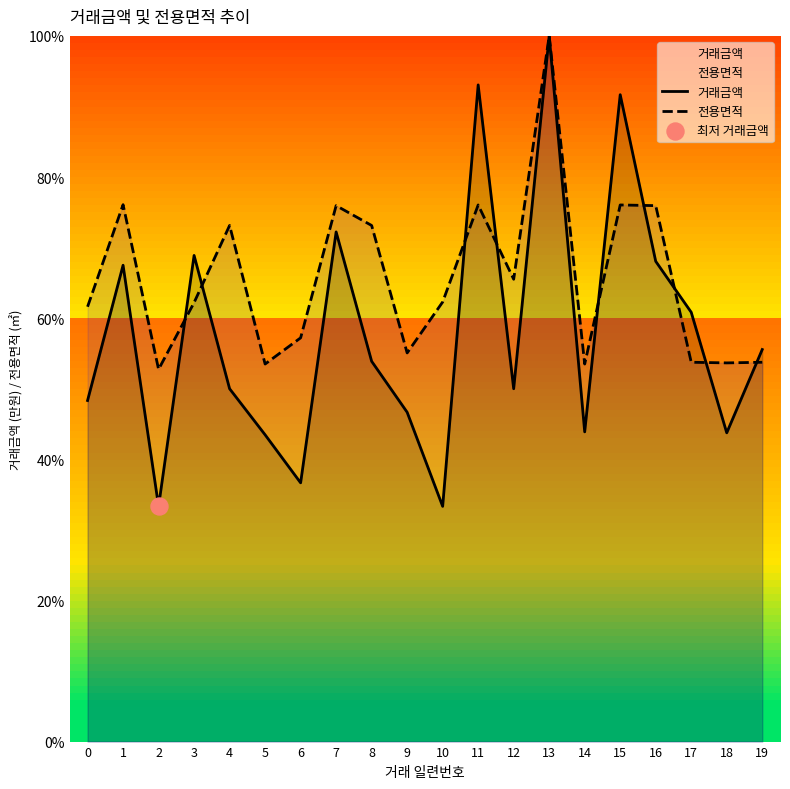

What are all the series names shown in the legend?

거래금액, 전용면적